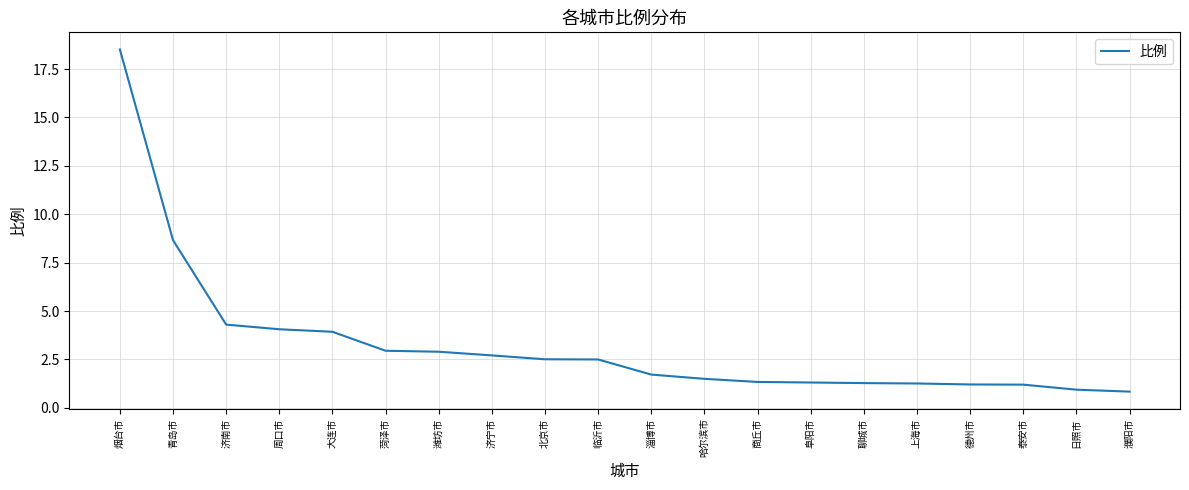

What is the sum of the values at 临沂市 and 日照市?

3.4